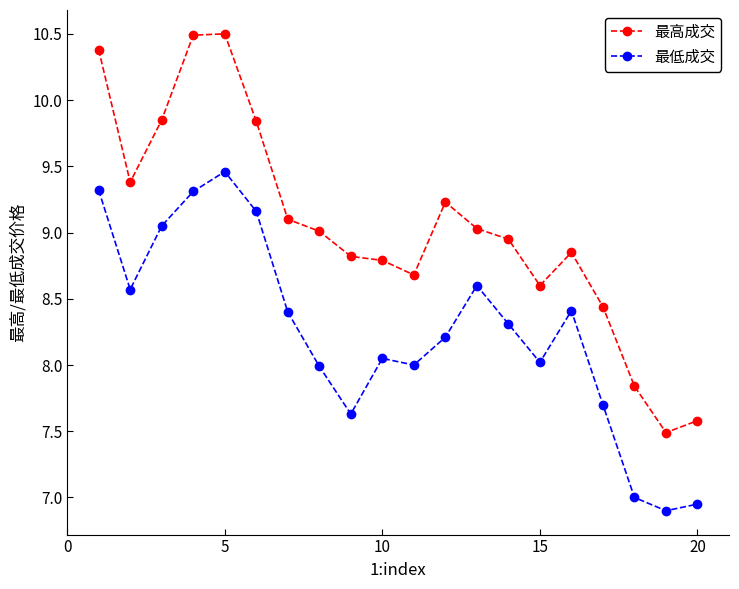

Rank the series by their maximum value, from lowest to highest.

最低成交, 最高成交